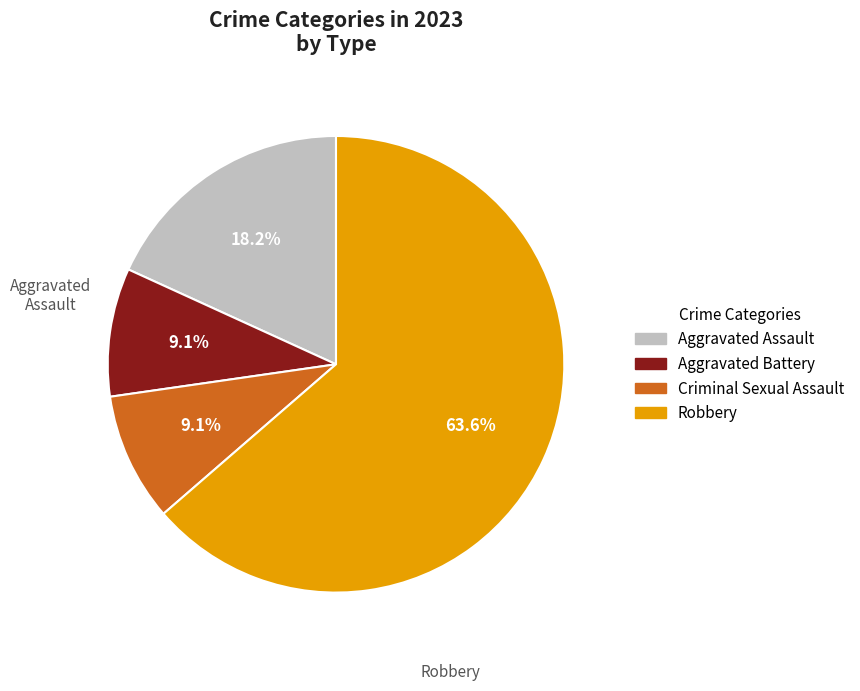

What is the total percentage of Aggravated Assault and Robbery?

81.8%